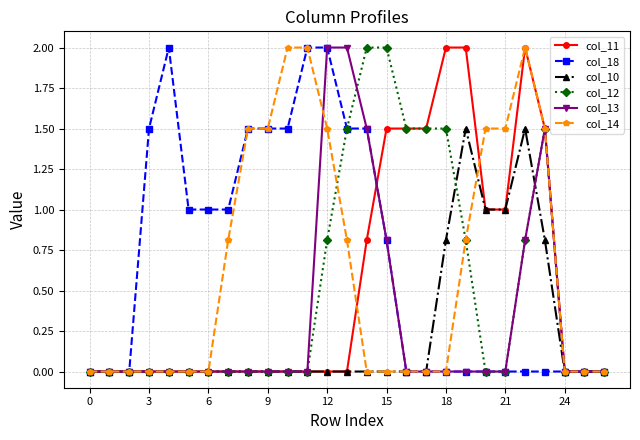

Does the chart have visible grid lines?

Yes